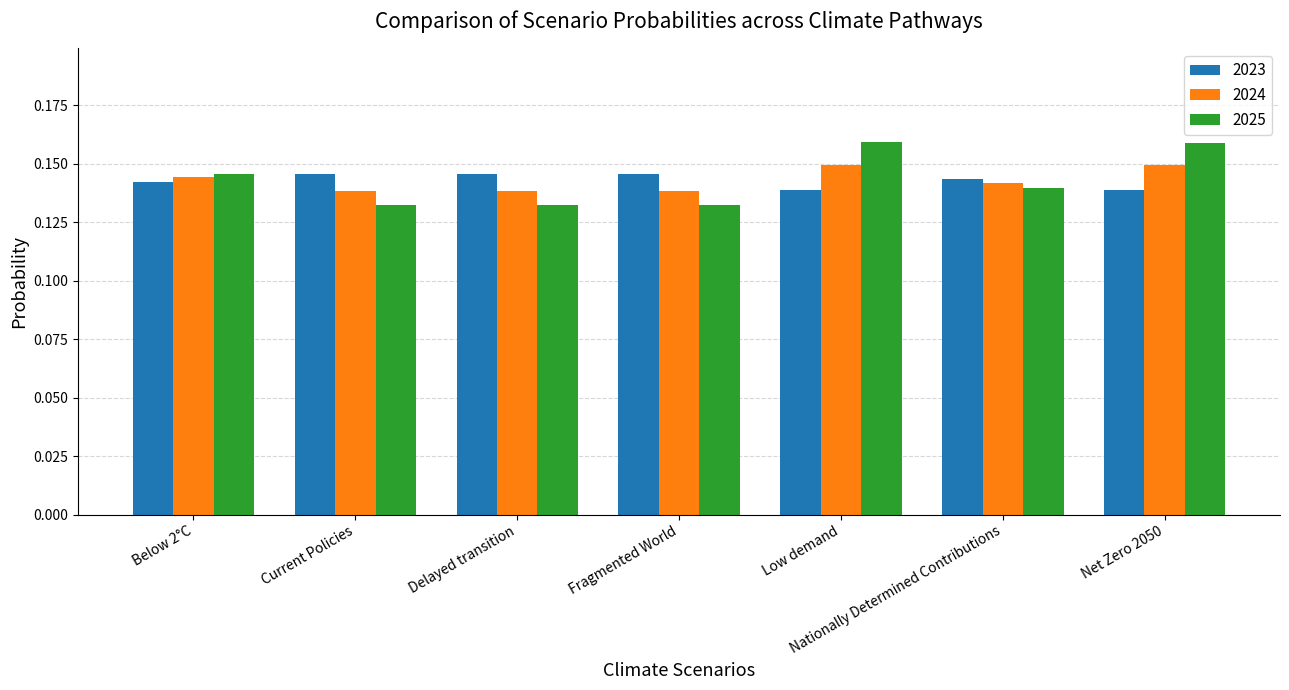

Is it true that 2025 equals 0.3 at Net Zero 2050?

False